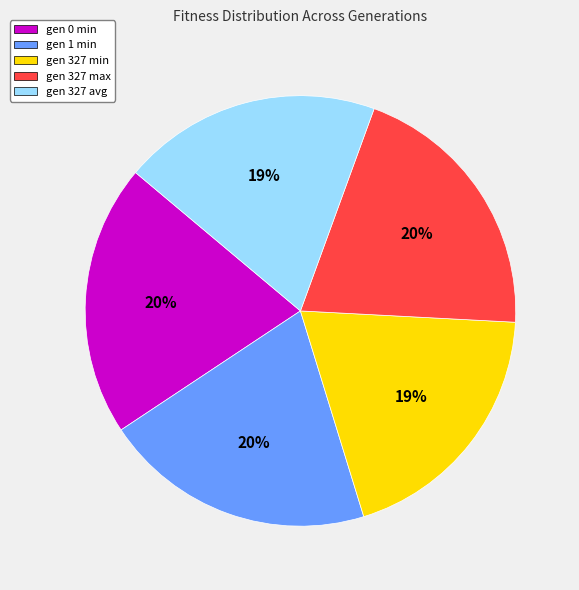

Is it true that gen 0 min is 27% of the pie?

False